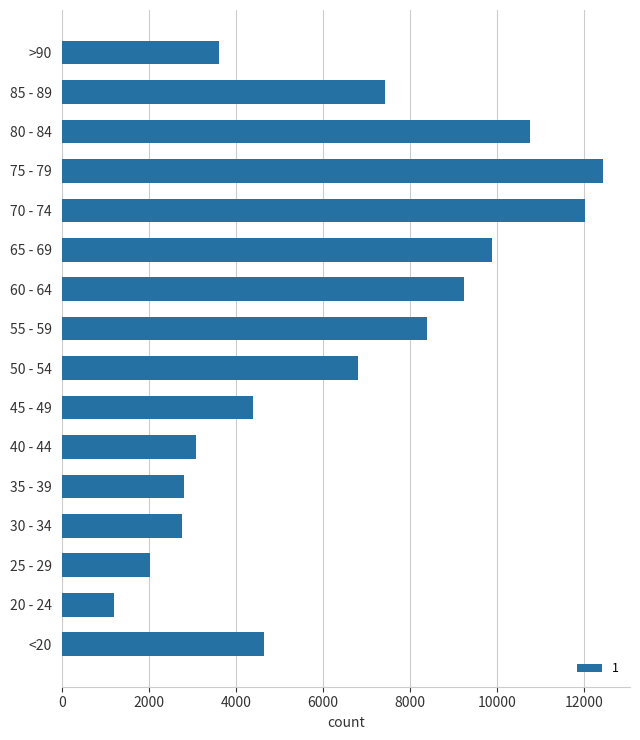

How many data points are less than 6803?

8